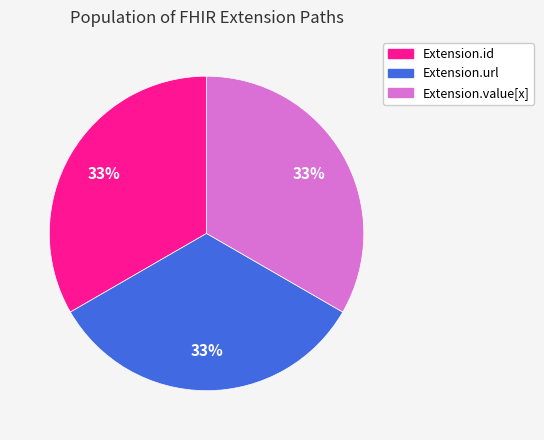

Combined, do Extension.value[x] and Extension.id account for over 50%?

Yes